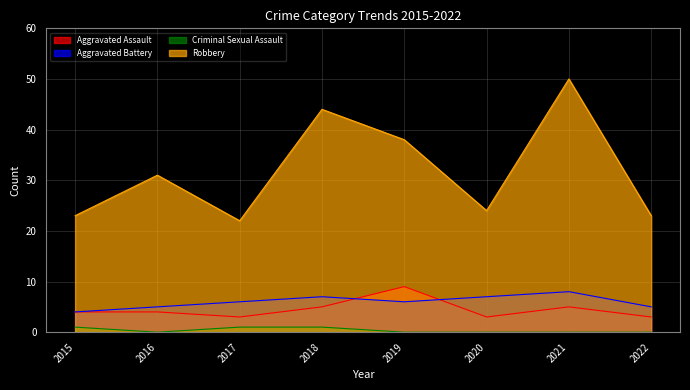

What is the spread (max minus min) of values at 2018?

43